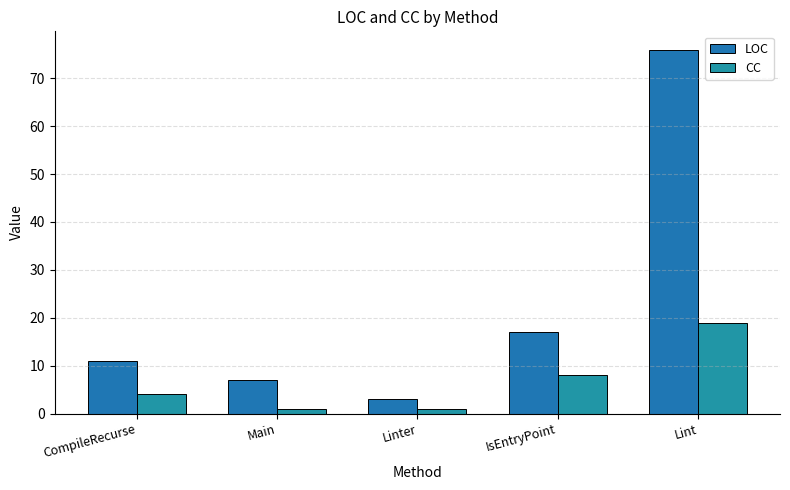

What is the total value across all series at Linter?

4